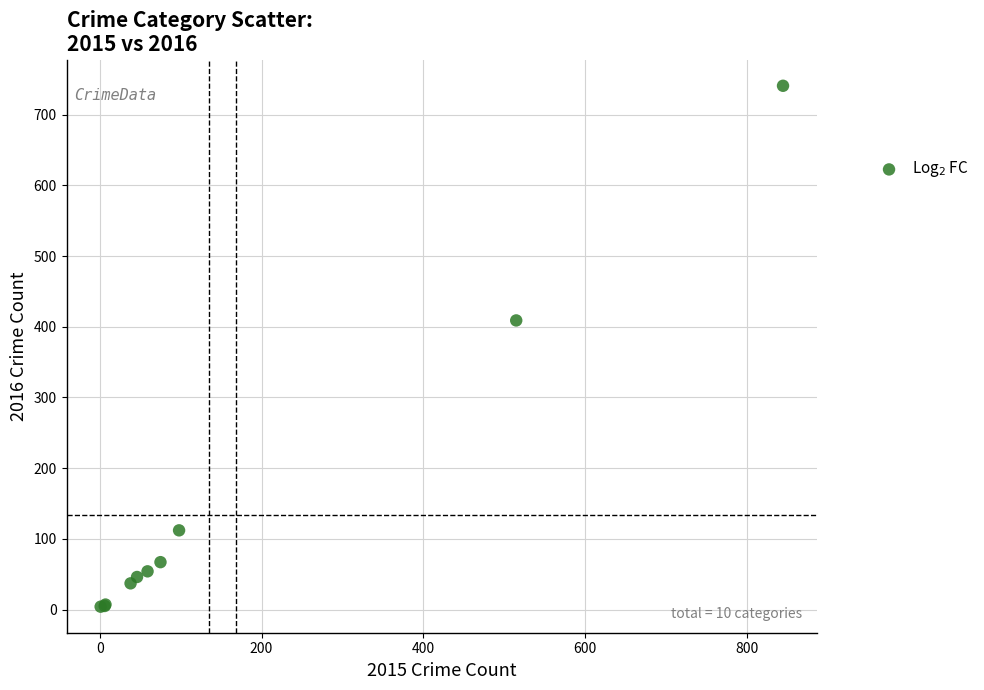

What Y value in the scatter plot is closest to 372?

409